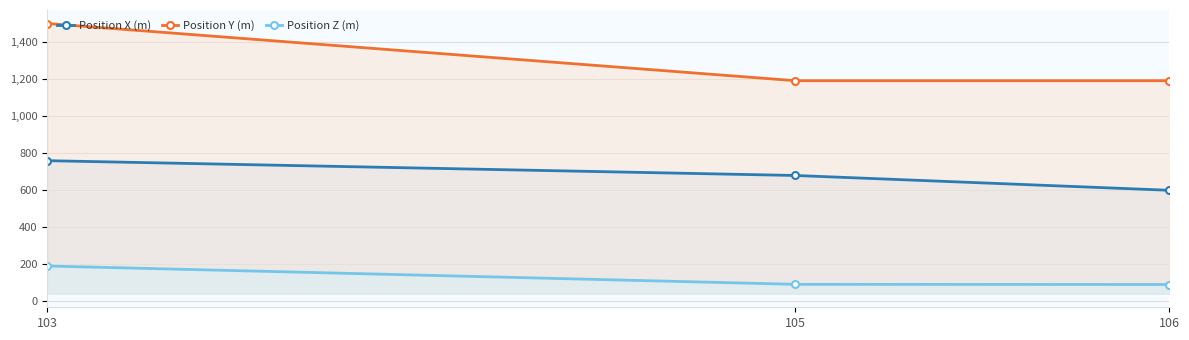

True or false: Position Y (m) has a value of 1499 at 103.

True